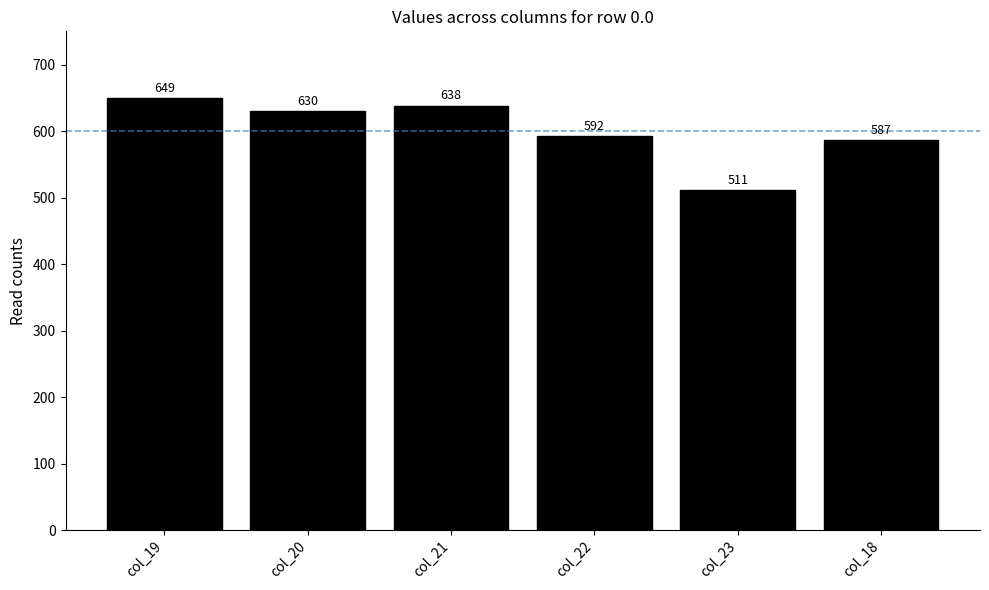

Rank the categories by value from lowest to highest.

col_23, col_18, col_22, col_20, col_21, col_19